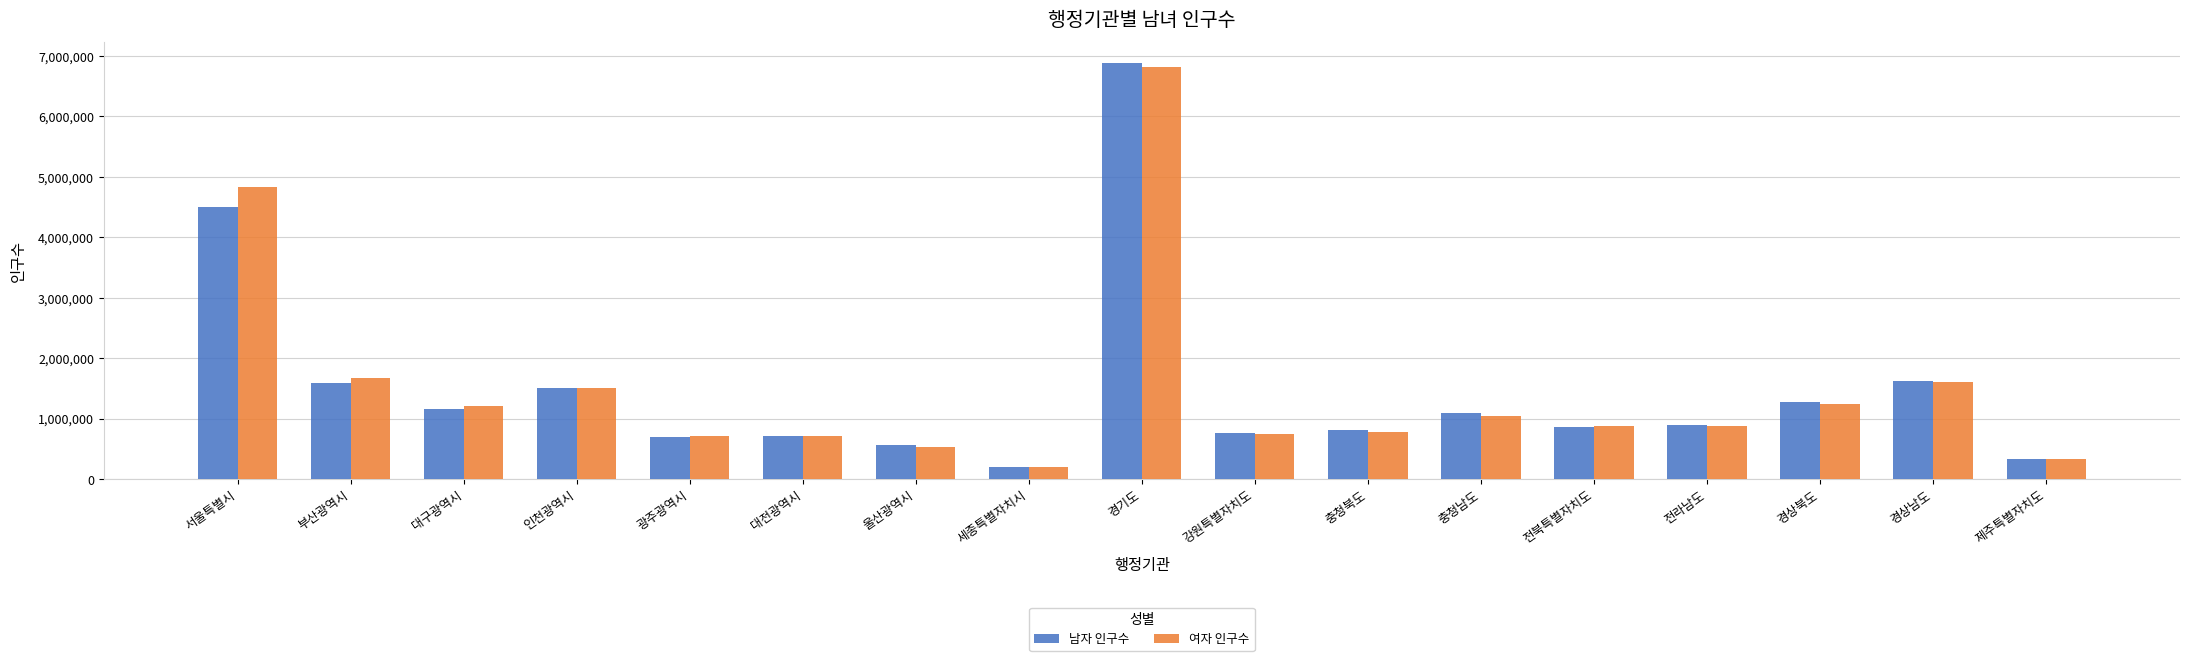

What is the label of the 8th bar from the left?

세종특별자치시